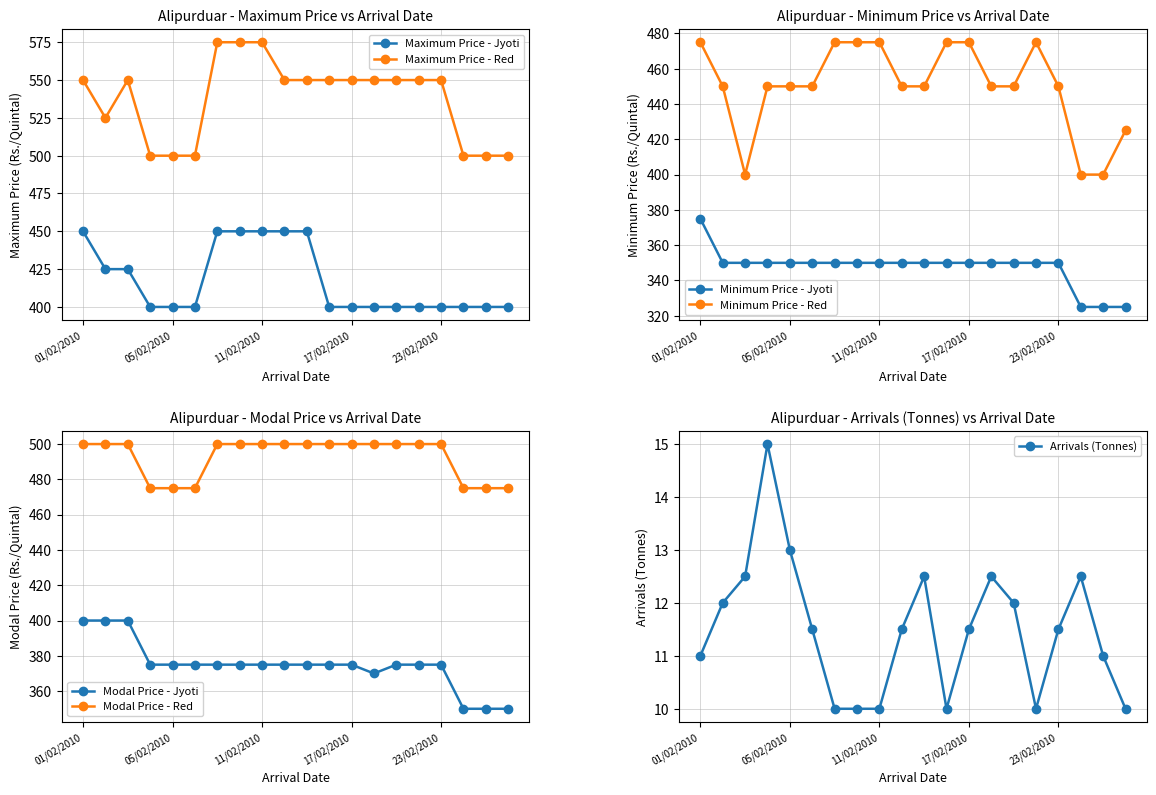

Is the value of Modal Price - Red at 11/02/2010 greater than the value of Minimum Price - Jyoti at 11/02/2010?

Yes